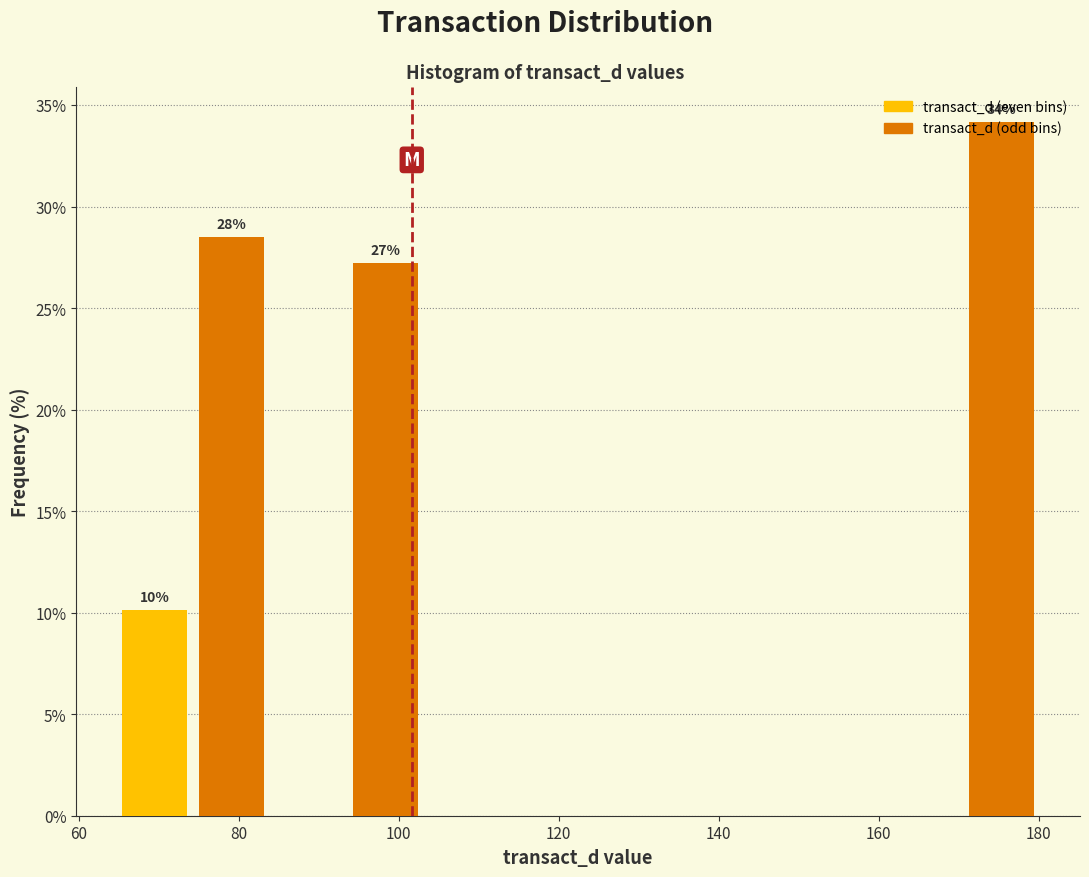

Over which range of the x-axis is the bar tallest?

170 to 180